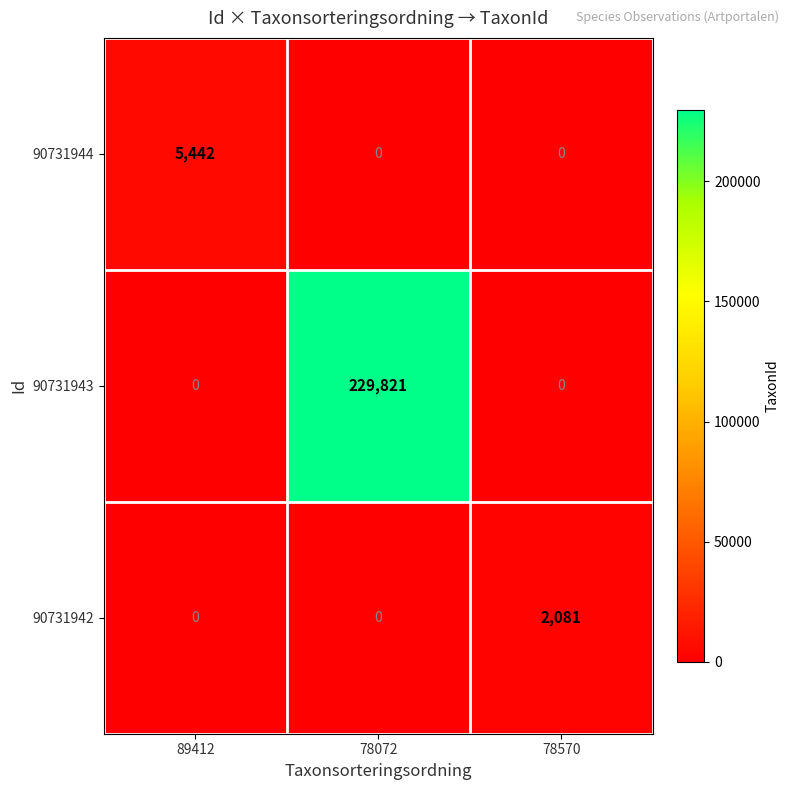

Reading right to left, what are all the values shown in this chart?

90731944: 0	0	5442
90731943: 0	229821	0
90731942: 2081	0	0